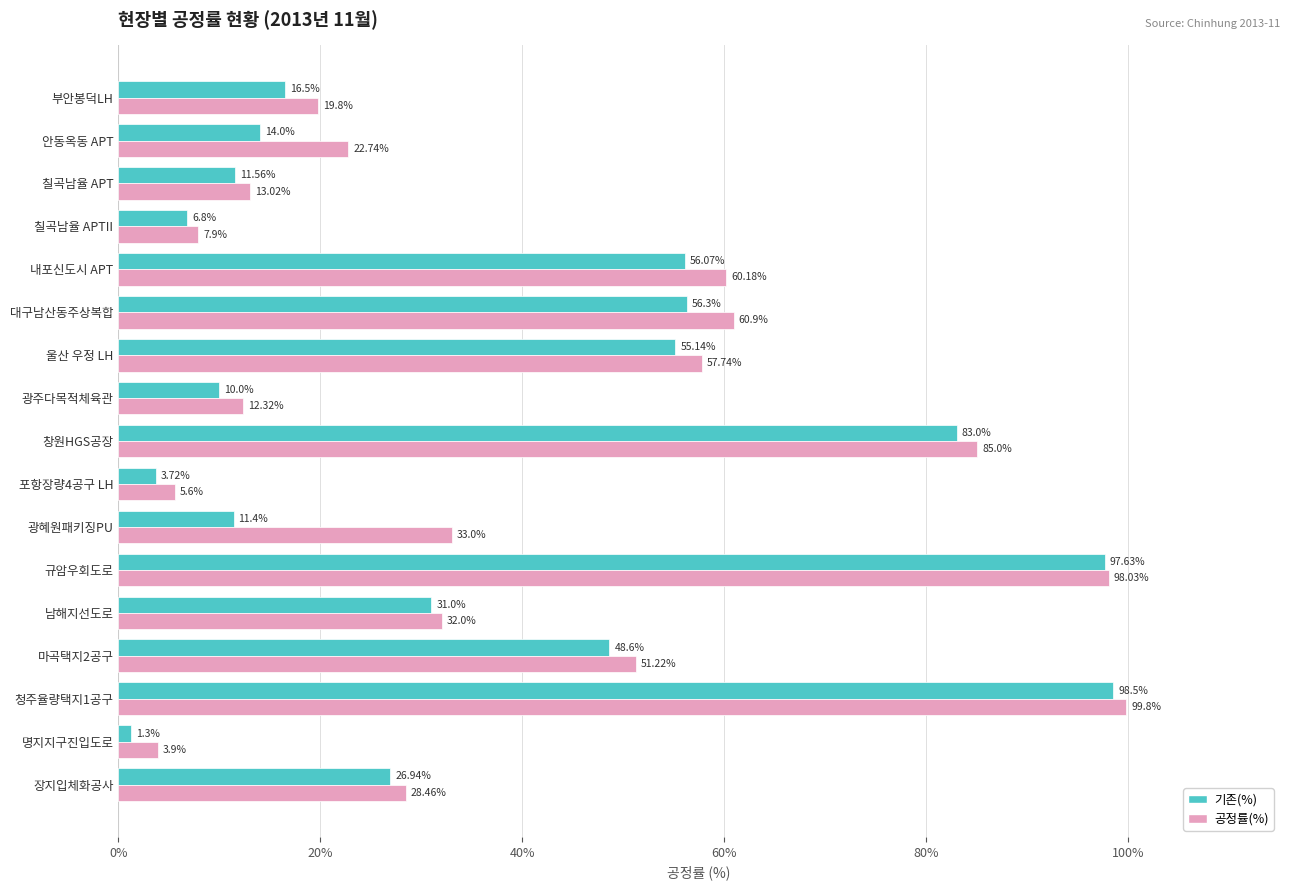

List the series in order of their overall mean, highest first.

공정률(%), 기존(%)